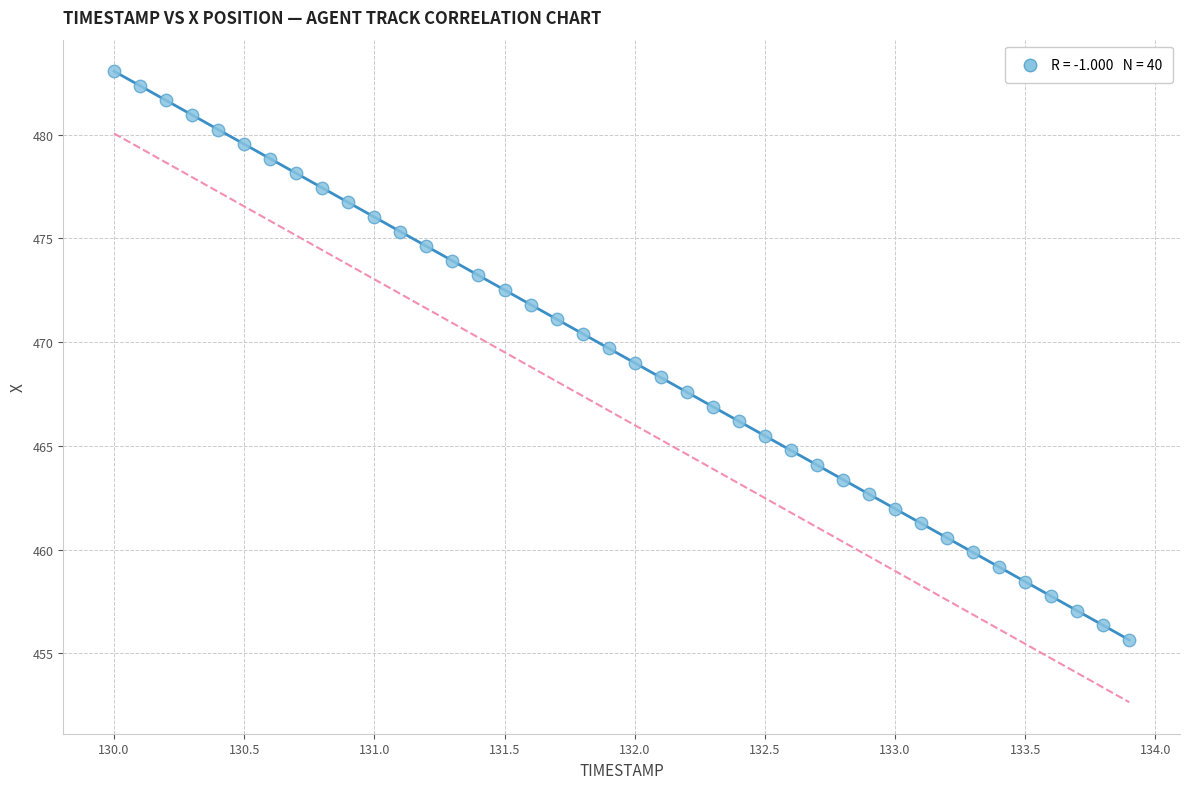

What is the range of X values (max minus min)?

3.9